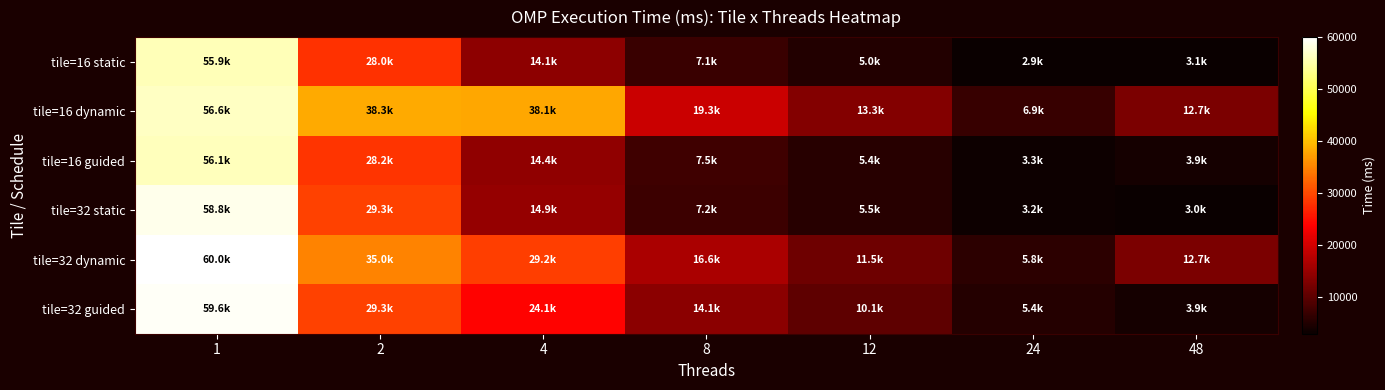

How many series are shown in this chart?

6